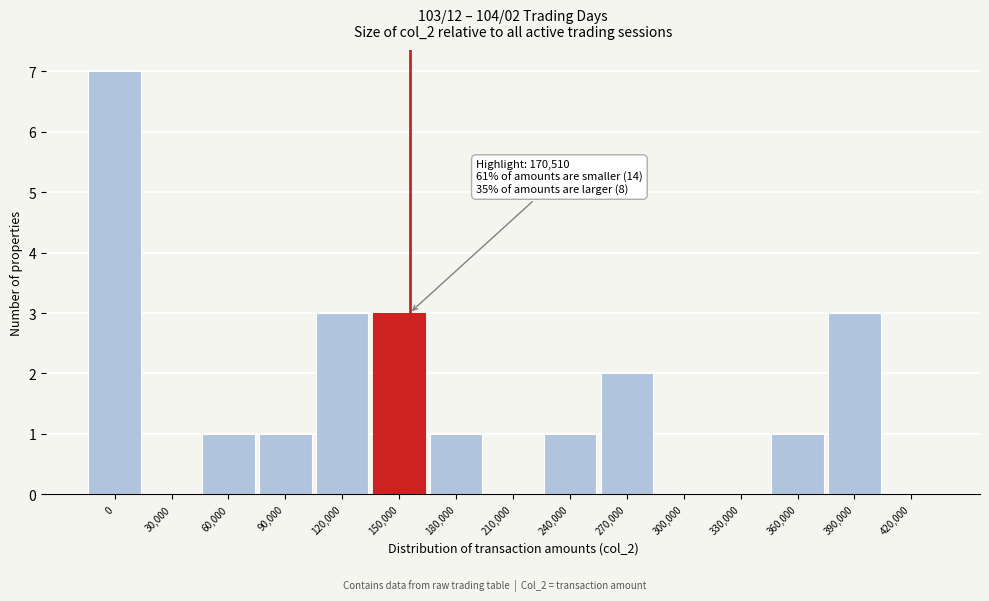

Reading left to right, what are all the values shown in this chart?

0=7	30,000=0	60,000=1	90,000=1	120,000=3	150,000=3	180,000=1	210,000=0	240,000=1	270,000=2	300,000=0	330,000=0	360,000=1	390,000=3	420,000=0